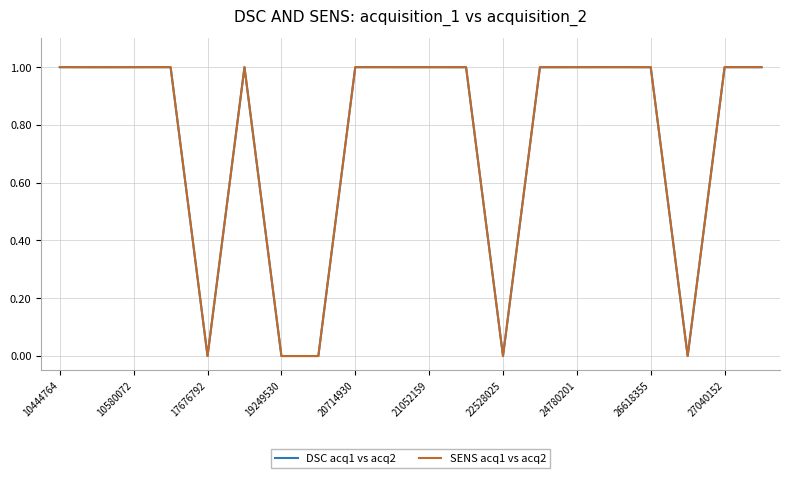

Which series has the widest spread of values?

SENS acq1 vs acq2